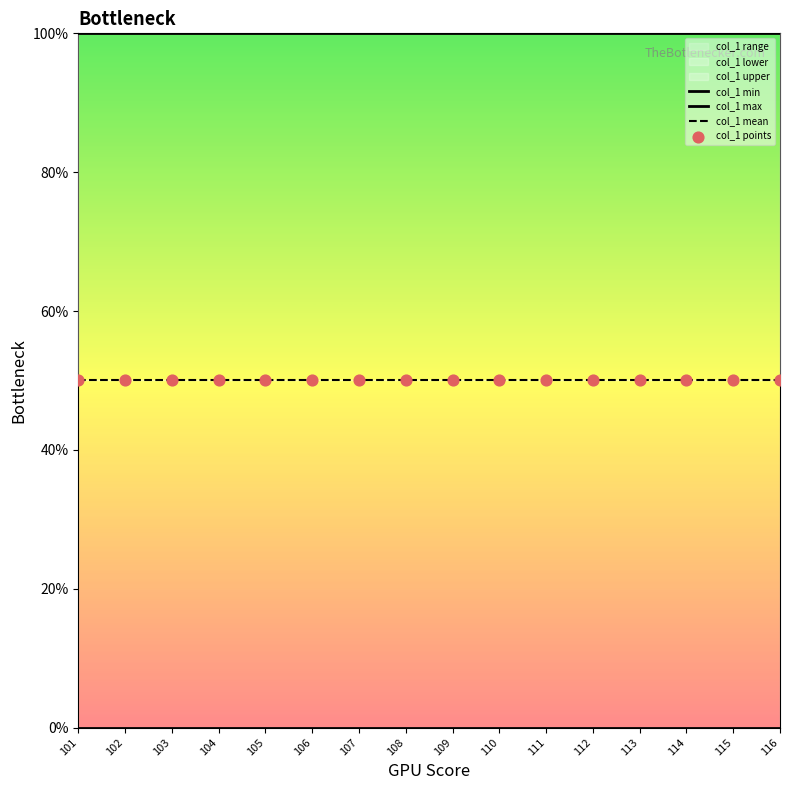

Which series reaches the maximum Y coordinate?

col_1 max